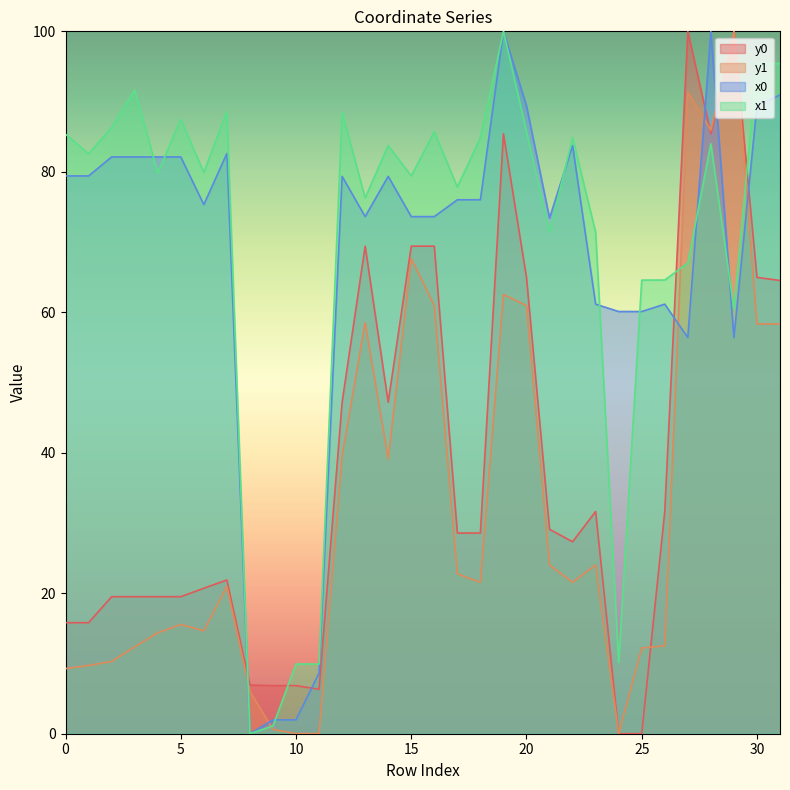

What is the maximum value shown in the chart?

100.0